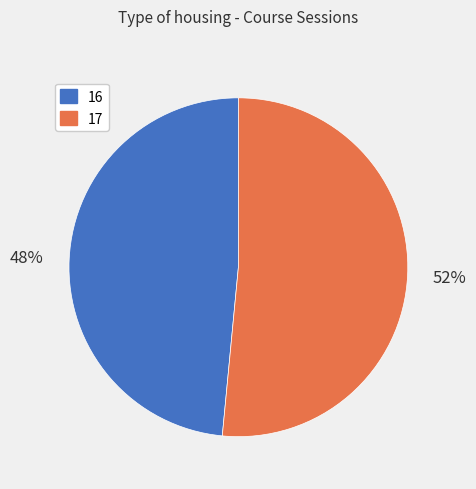

To the nearest percent, what is the average slice percentage?

50%